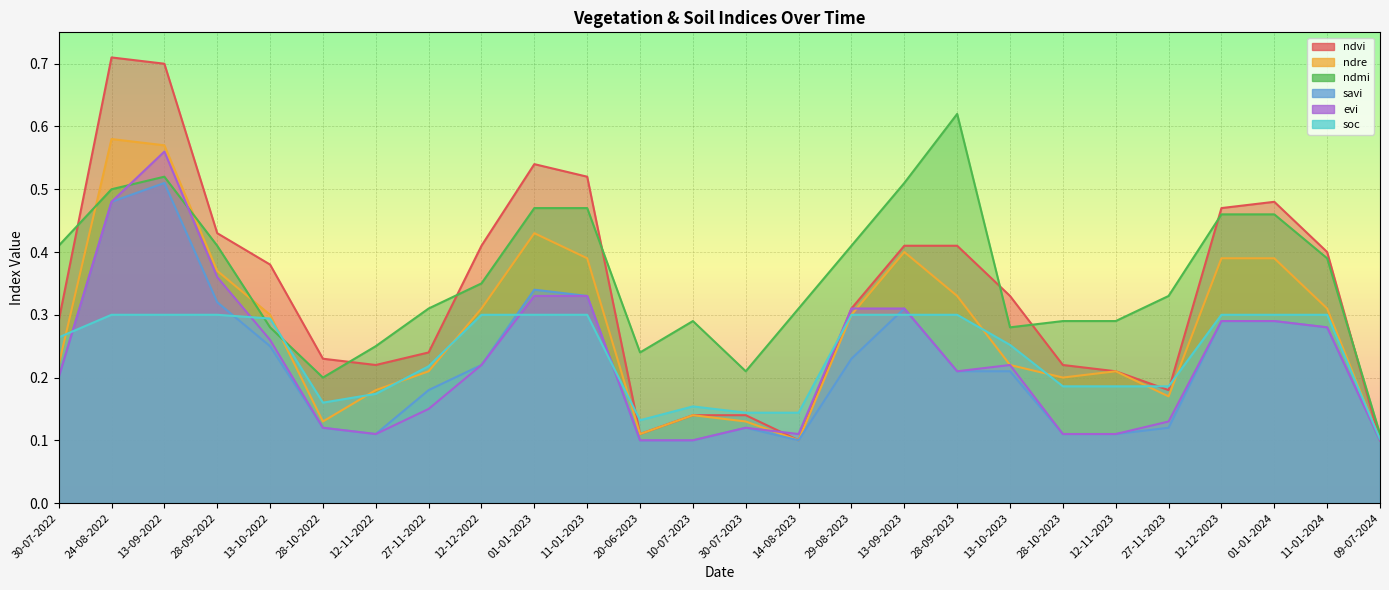

In ndvi, how many points are higher than both neighbors (excluding endpoints)?

3